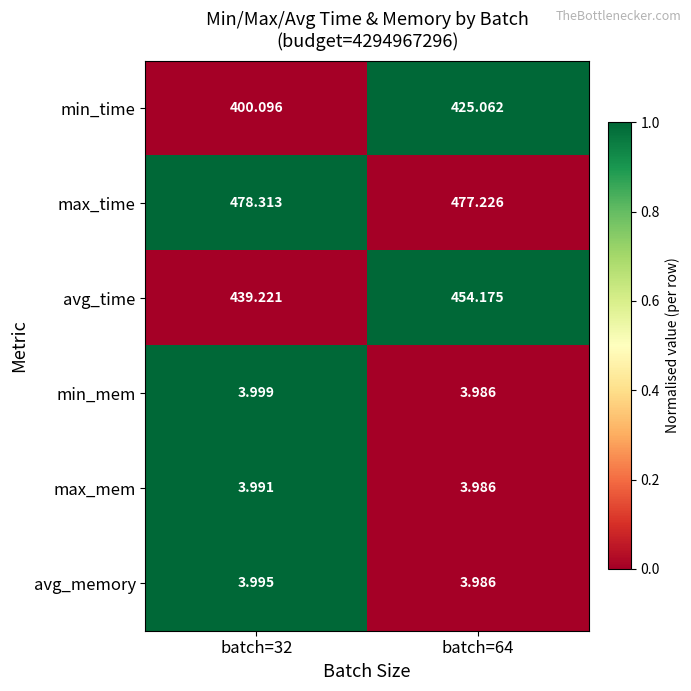

Which series changed the most between batch=32 and batch=64?

min_time